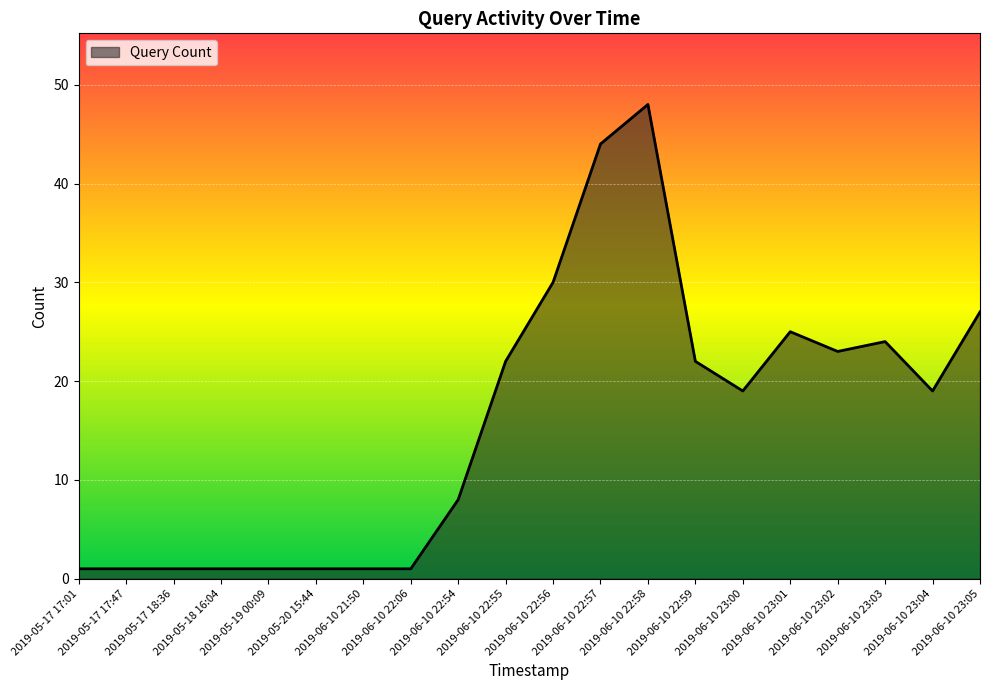

What is the minimum value shown in the chart?

1